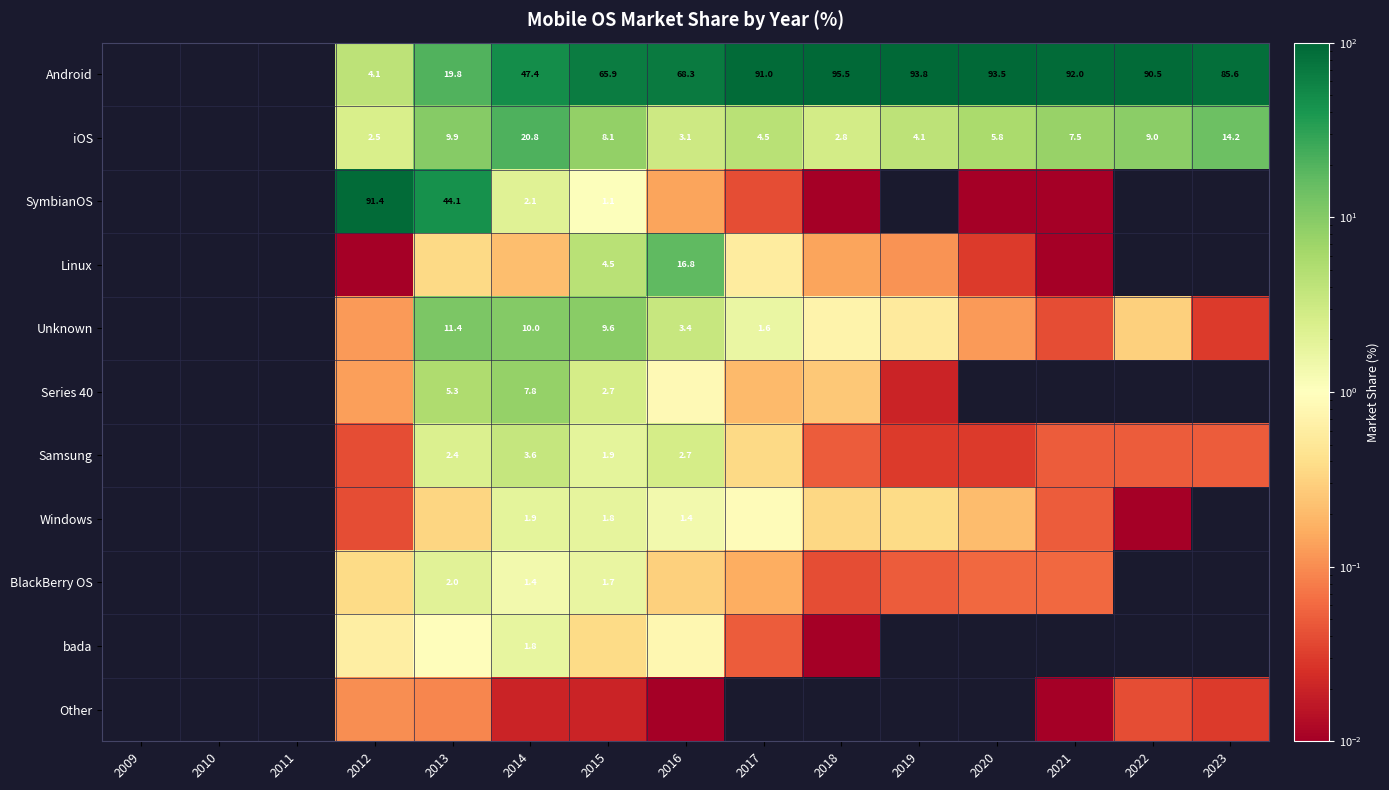

Count the number of categories in the chart.

15